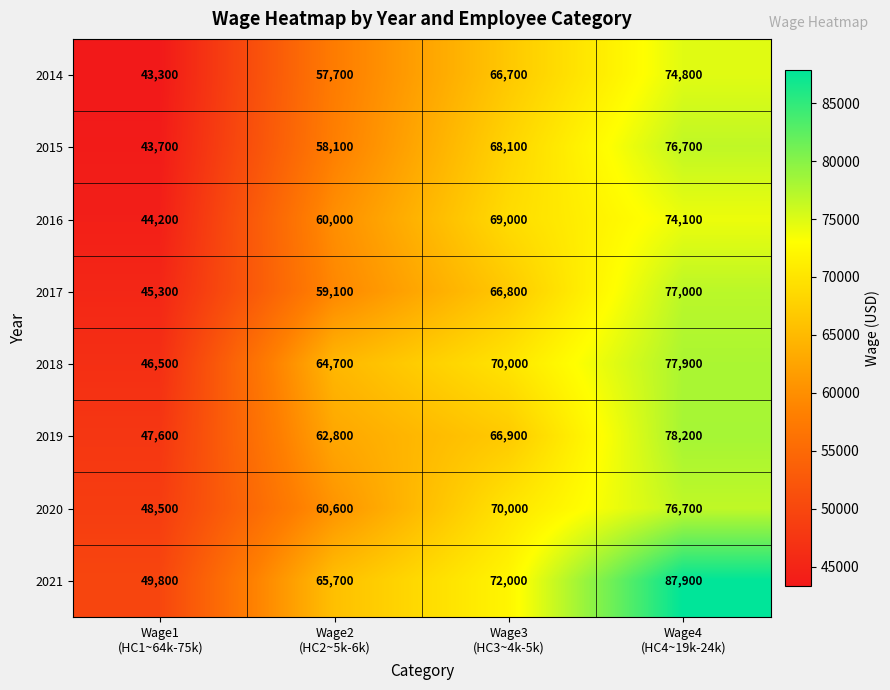

Which series has the largest range (max minus min)?

2021